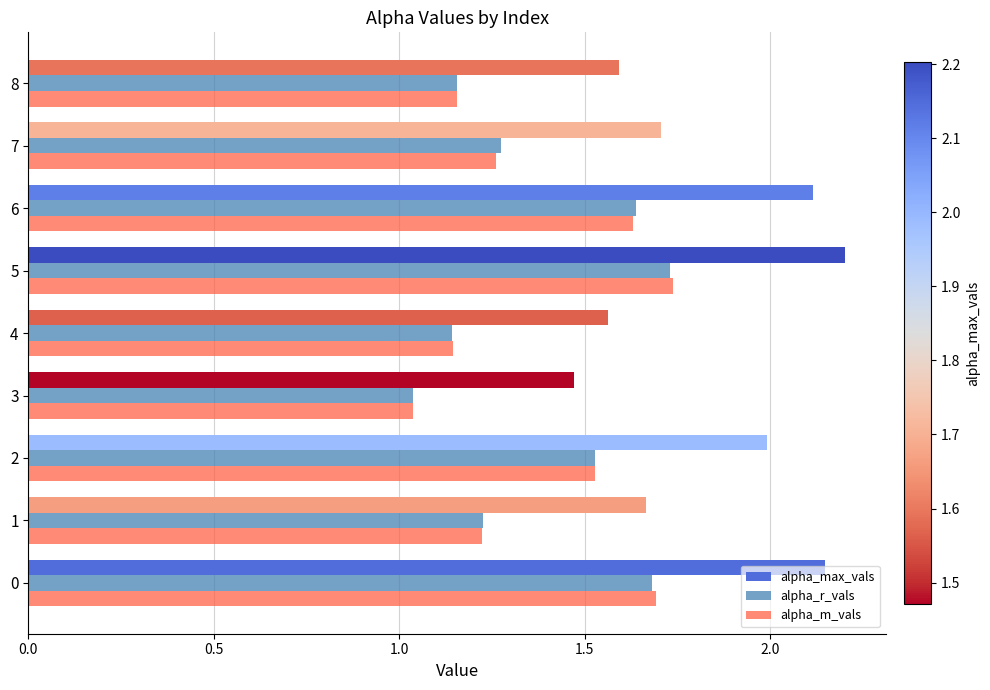

The value of alpha_max_vals at 8 is 1.6. True or false?

True